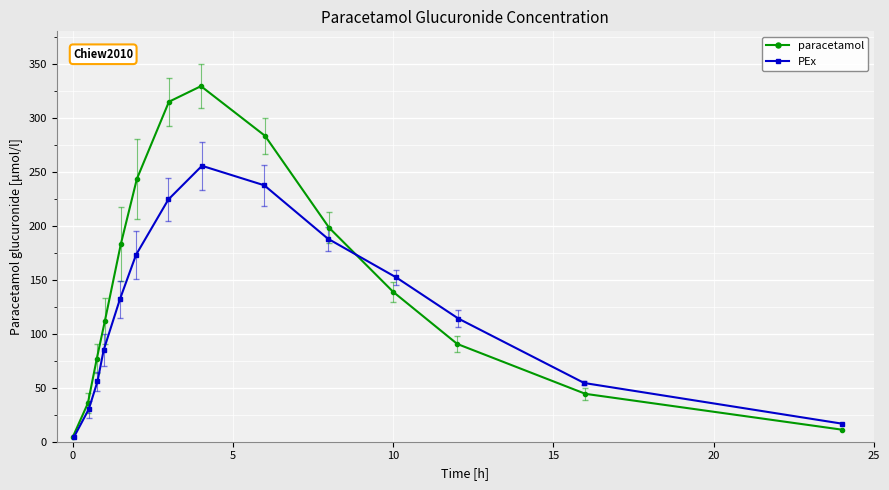

How many categories are shown in the chart?

14